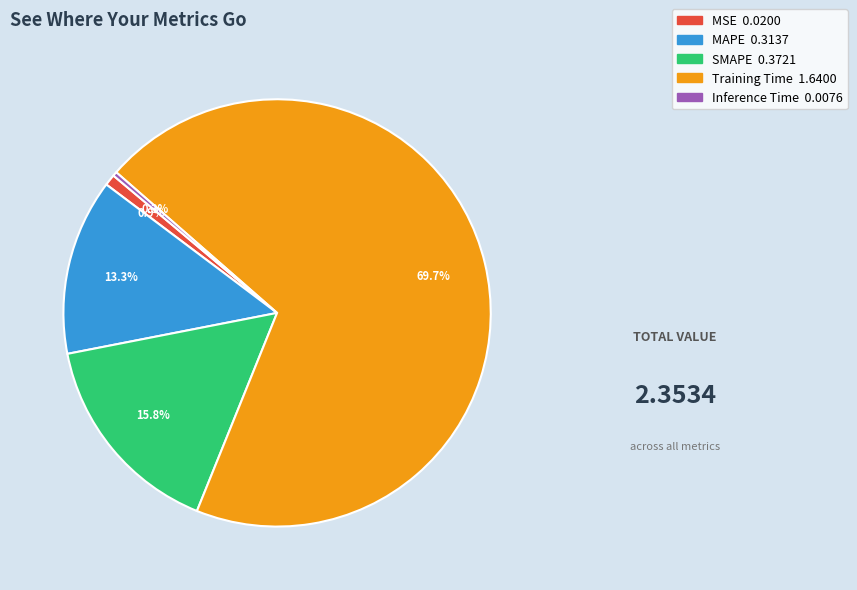

What is the smallest slice in the pie chart?

Inference Time